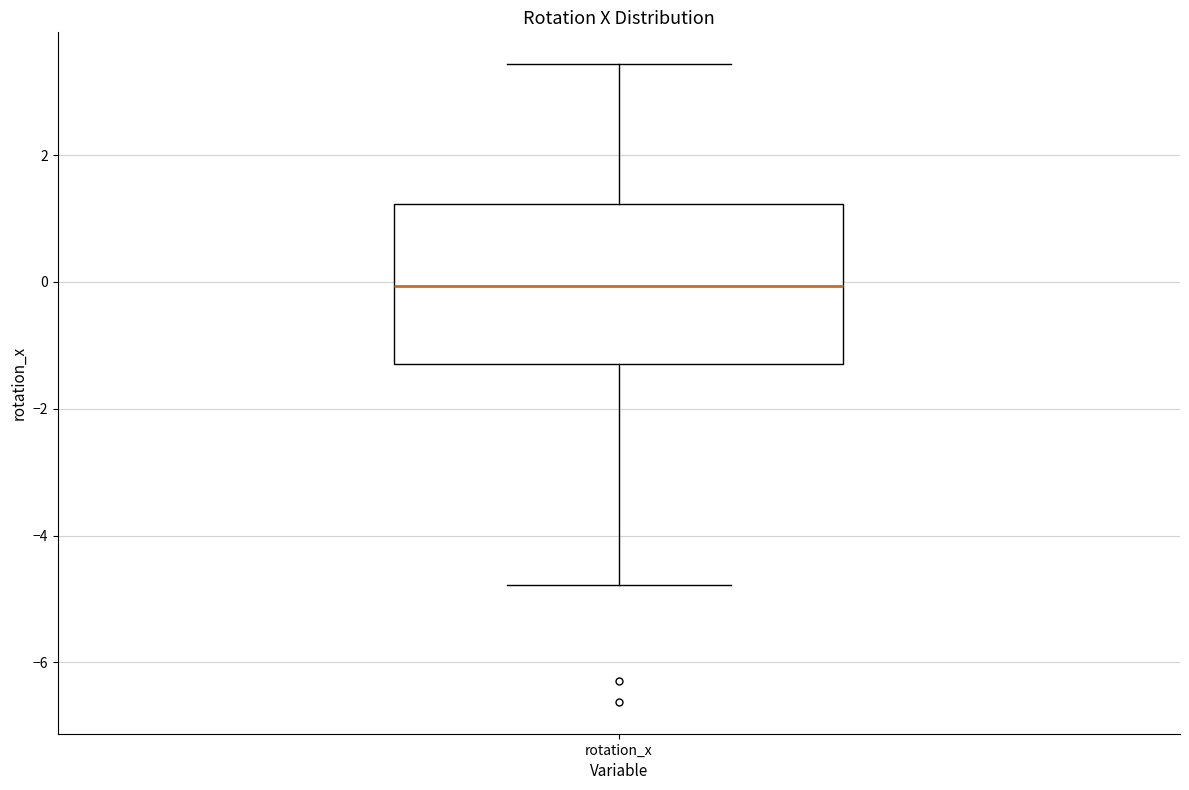

Read this box plot against the y-axis: the position of the median line, the range covered by the box, and the ends of both whiskers. The values are not printed on the chart, so give them approximately, as read against the axis.

median 0.0, box -1.2 to 1.2, whiskers -4.8 to 3.4